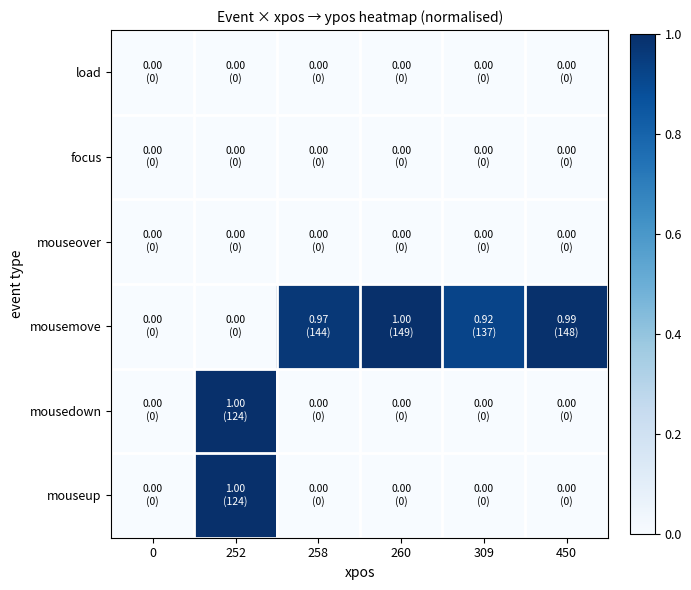

Which label corresponds to the largest value in the chart?

260